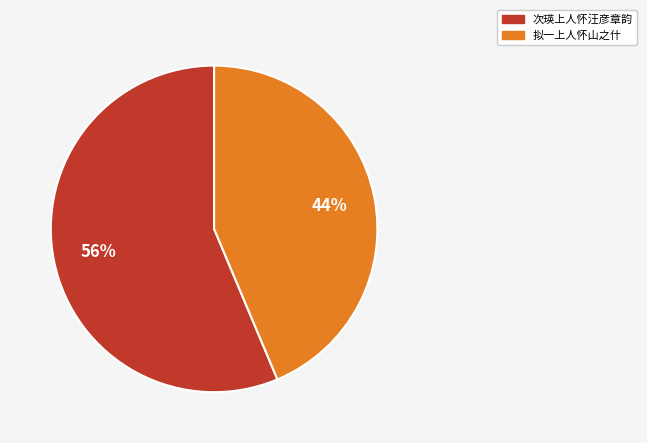

To the nearest percent, what is the average slice percentage?

50%